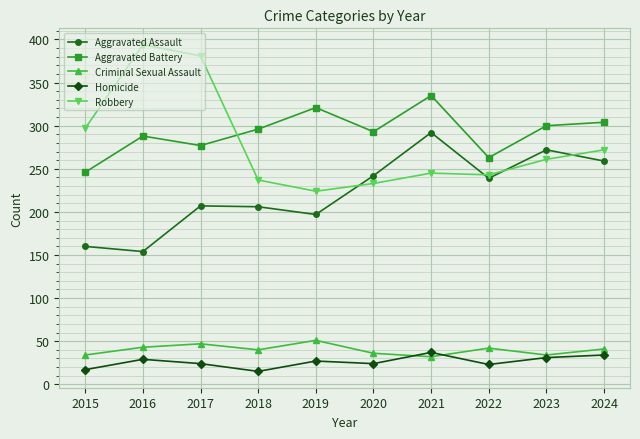

Which category has the highest value in the Aggravated Assault series?

2021